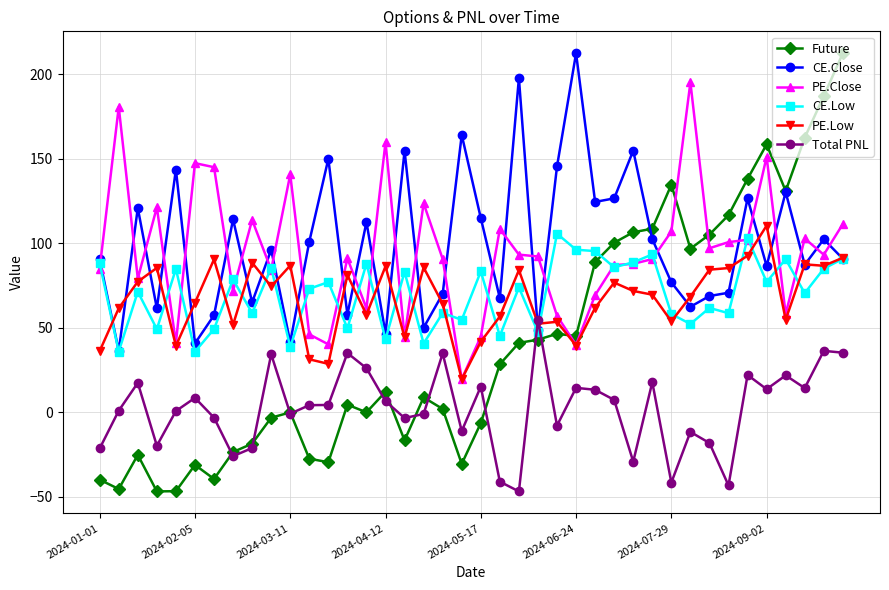

What is the minimum value shown in the chart?

-46.9